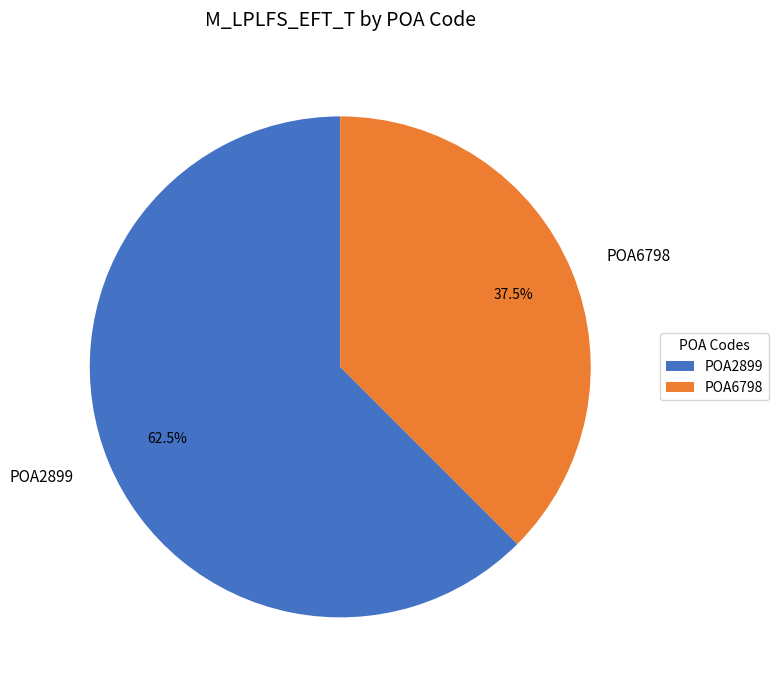

Rank the categories by value from lowest to highest.

POA6798, POA2899